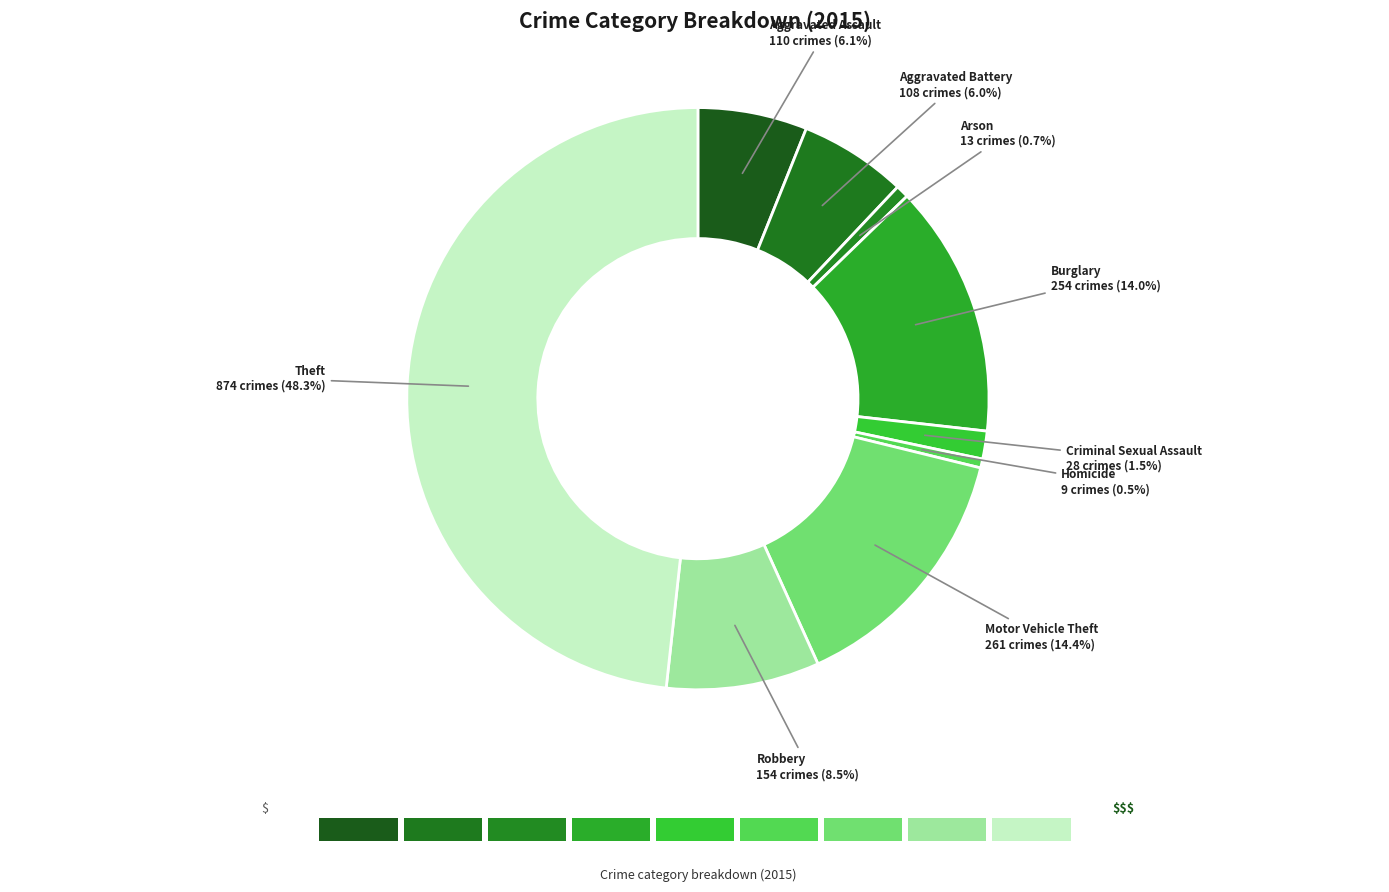

What percentage do Motor Vehicle Theft and Robbery together represent?

22.9%